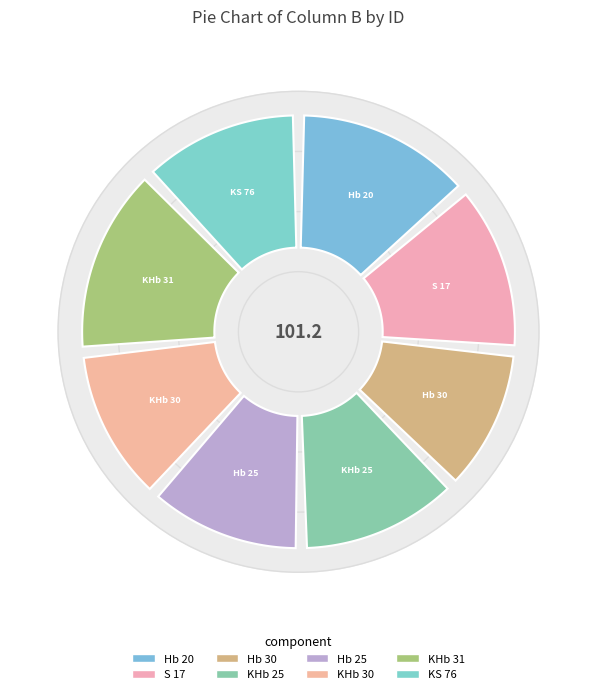

To the nearest percent, what is the difference between the largest and smallest slice percentages?

3%